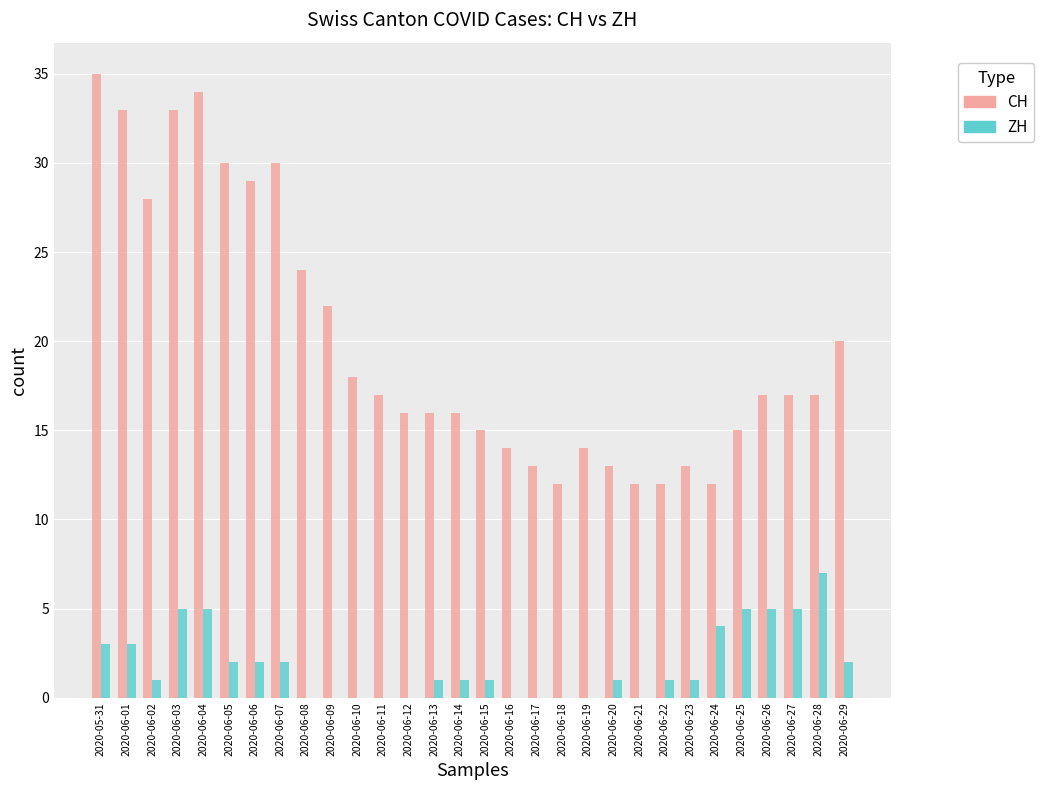

What value does the ZH series have at 2020-06-05?

2